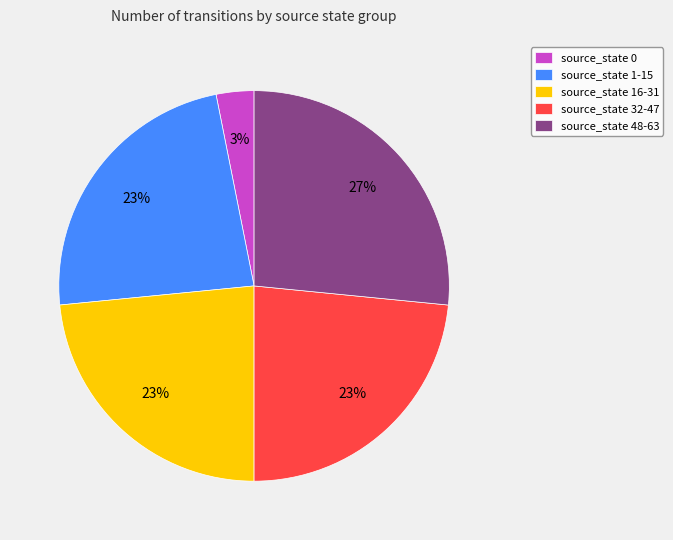

Does source_state 1-15 represent more than half of the total?

No